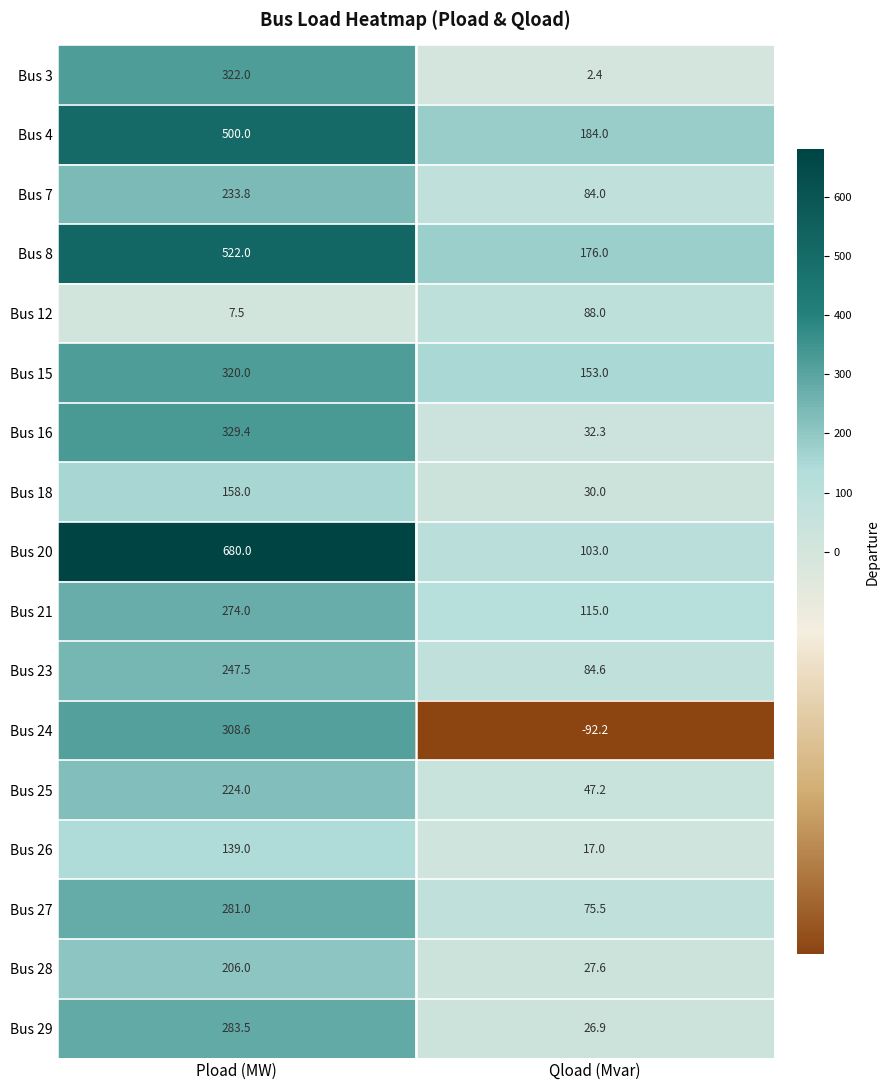

At Qload (Mvar), list the series in order from largest to smallest.

Bus 4, Bus 8, Bus 15, Bus 21, Bus 20, Bus 12, Bus 23, Bus 7, Bus 27, Bus 25, Bus 16, Bus 18, Bus 28, Bus 29, Bus 26, Bus 3, Bus 24